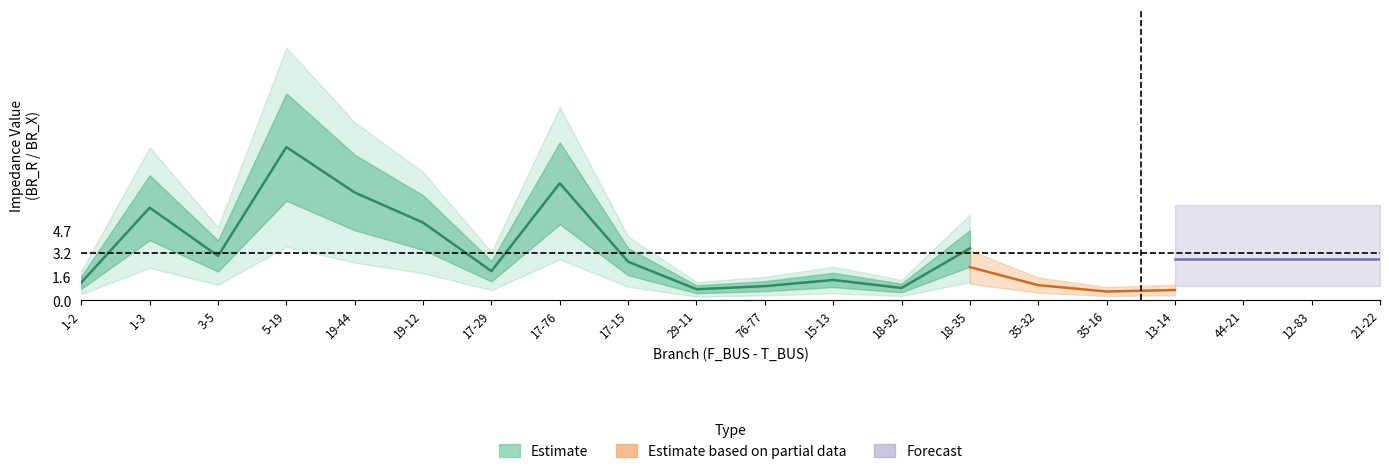

Which label corresponds to the smallest value in the chart?

29-11